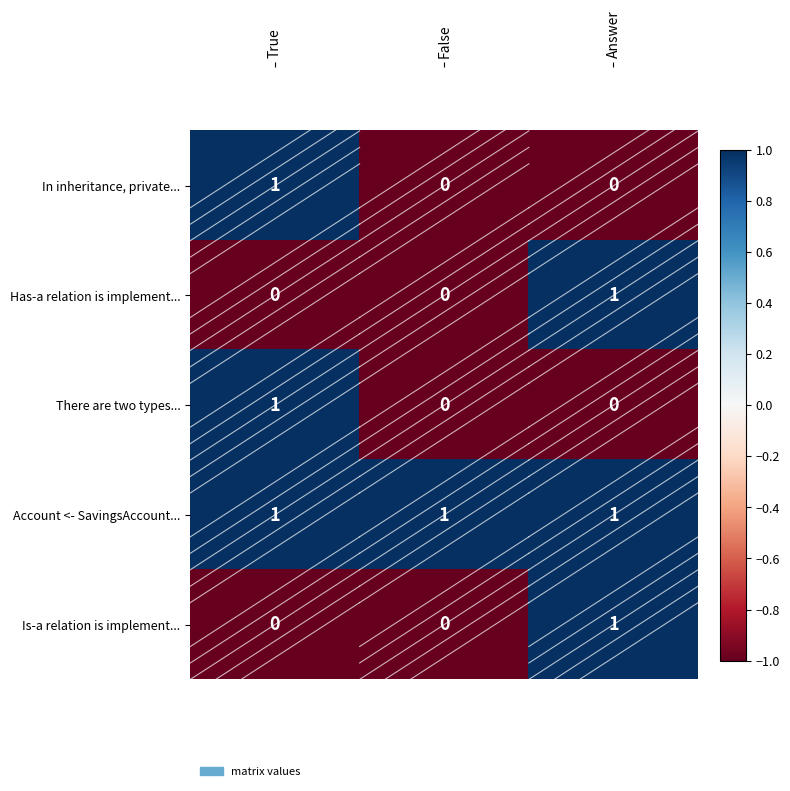

Count the Has-a relation is implement... values in the range 0 to 1.

3